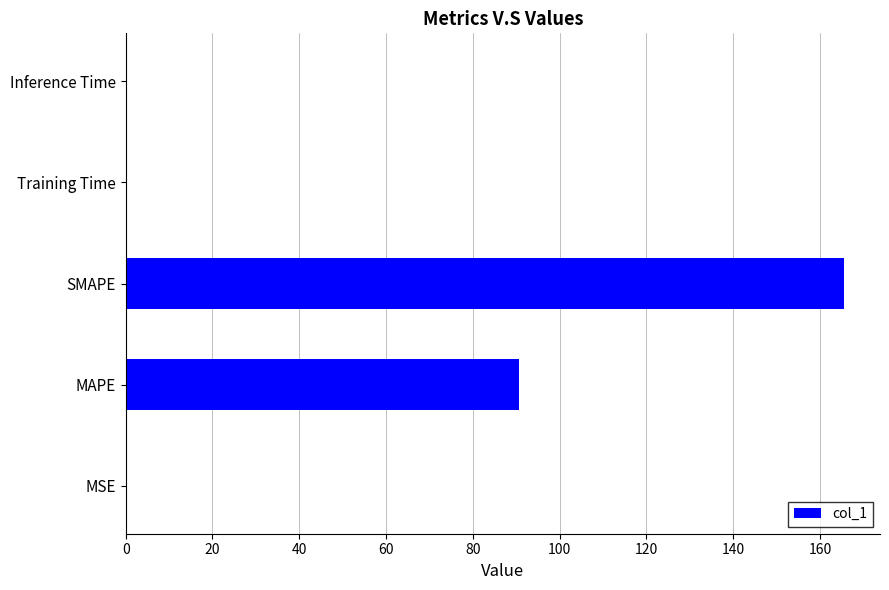

Where is the data nearest to the value 82?

MAPE